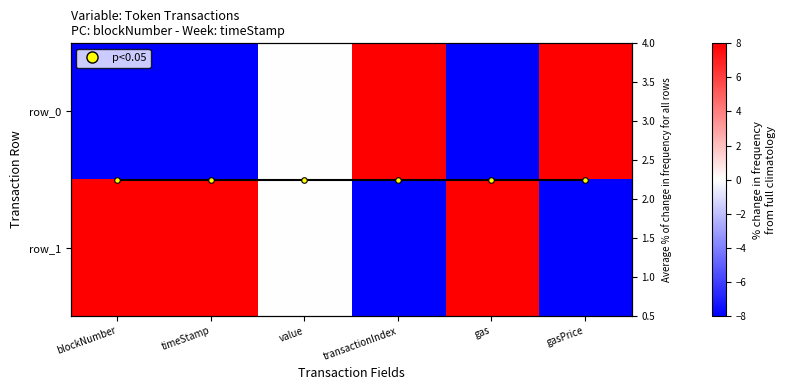

Reading left to right, what are all the values shown in this chart?

row_0: blockNumber=-8.0	timeStamp=-8.0	value=0.0	transactionIndex=8.0	gas=-8.0	gasPrice=8.0
row_1: blockNumber=8.0	timeStamp=8.0	value=0.0	transactionIndex=-8.0	gas=8.0	gasPrice=-8.0
avg per field: blockNumber=2.2	timeStamp=2.2	value=2.2	transactionIndex=2.2	gas=2.2	gasPrice=2.2